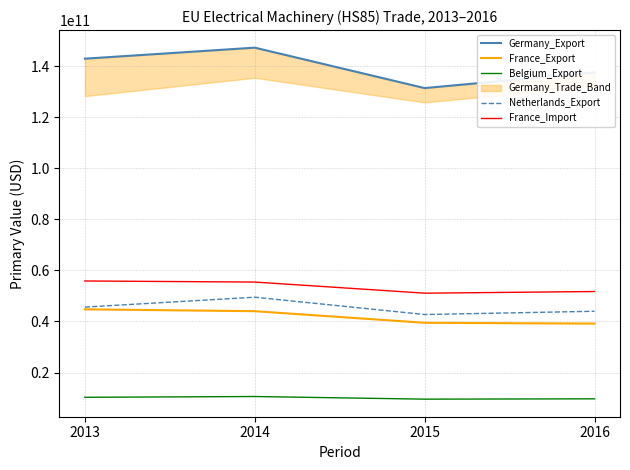

What is the total value across all series at 2016?

282241956792.8